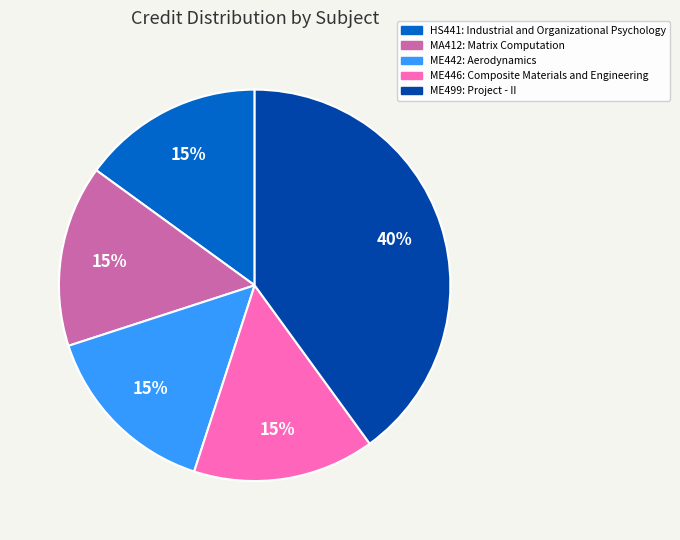

Is ME442 the majority of the pie?

No